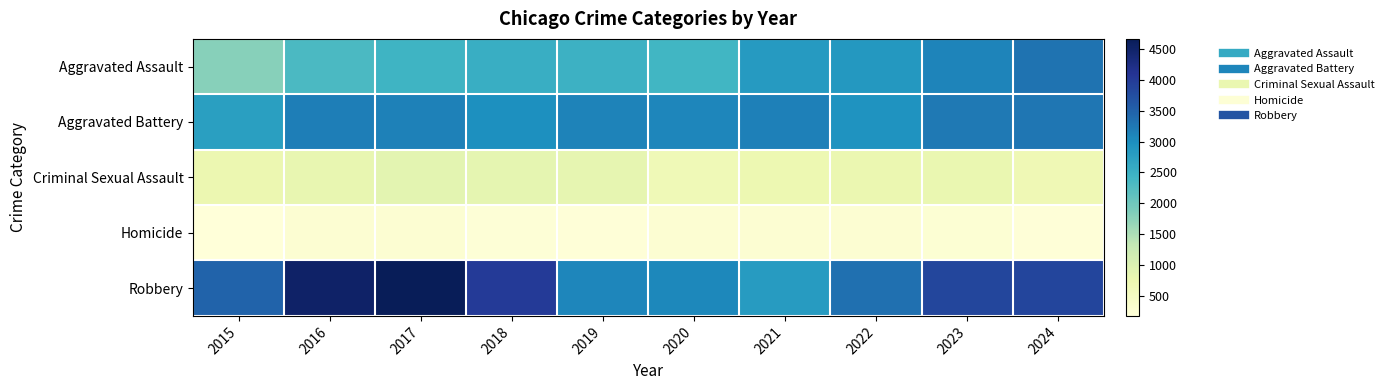

At how many categories does at least one series exceed 3726?

5